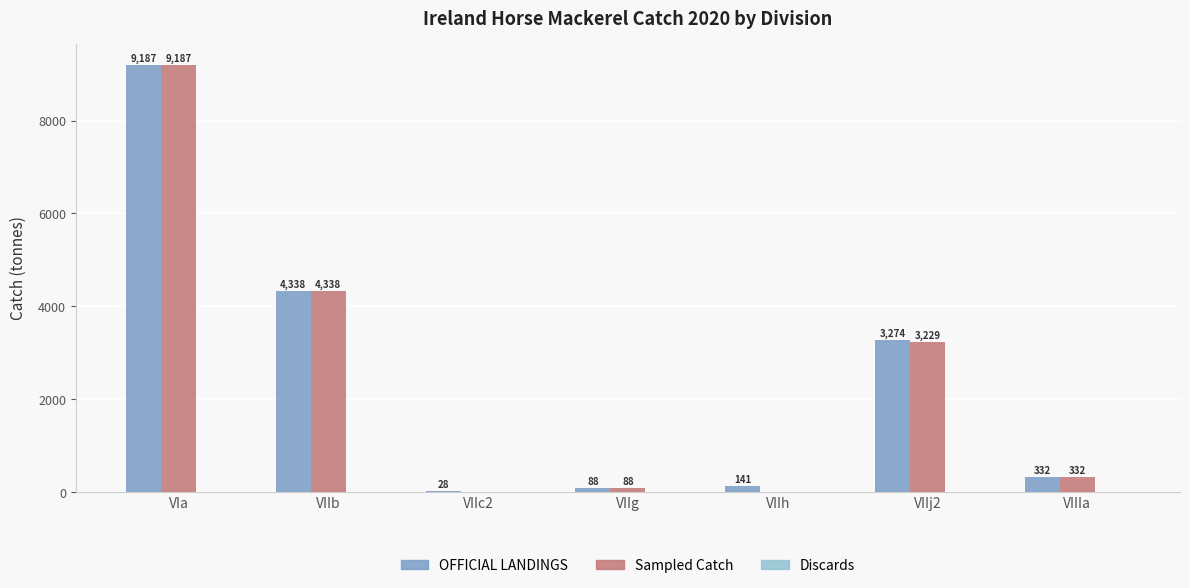

What is the sum of the OFFICIAL LANDINGS values at VIIc2 and VIa?

9215.9